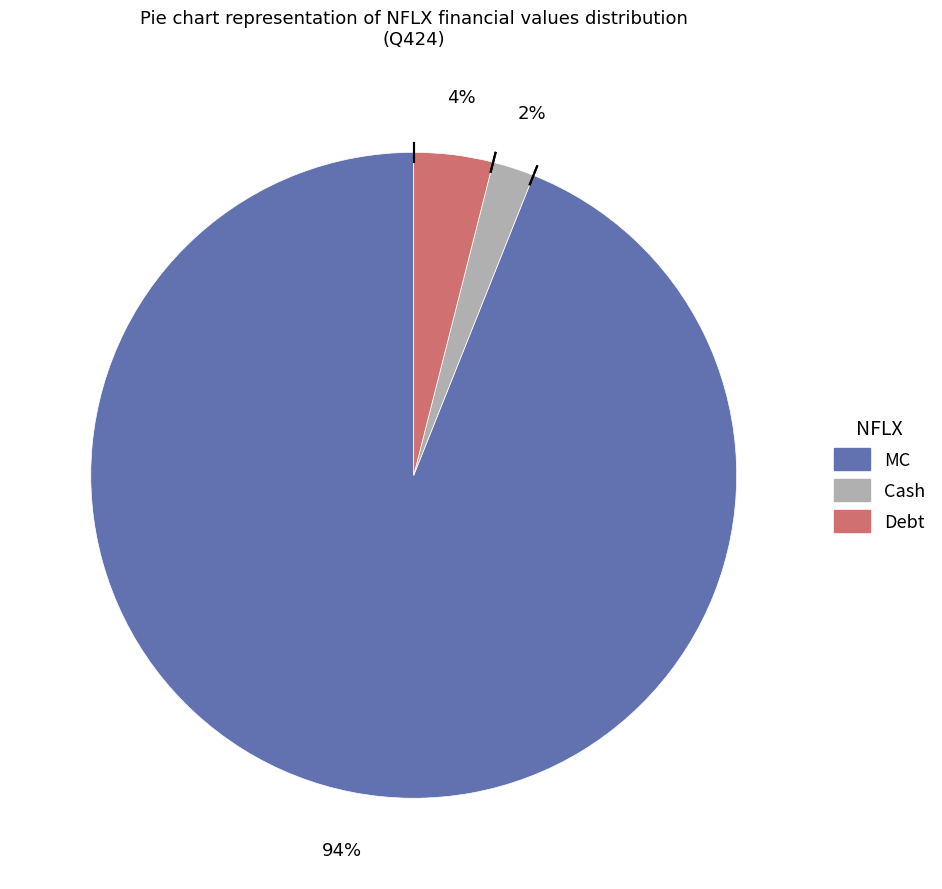

True or false: MC accounts for 94% of the total.

True